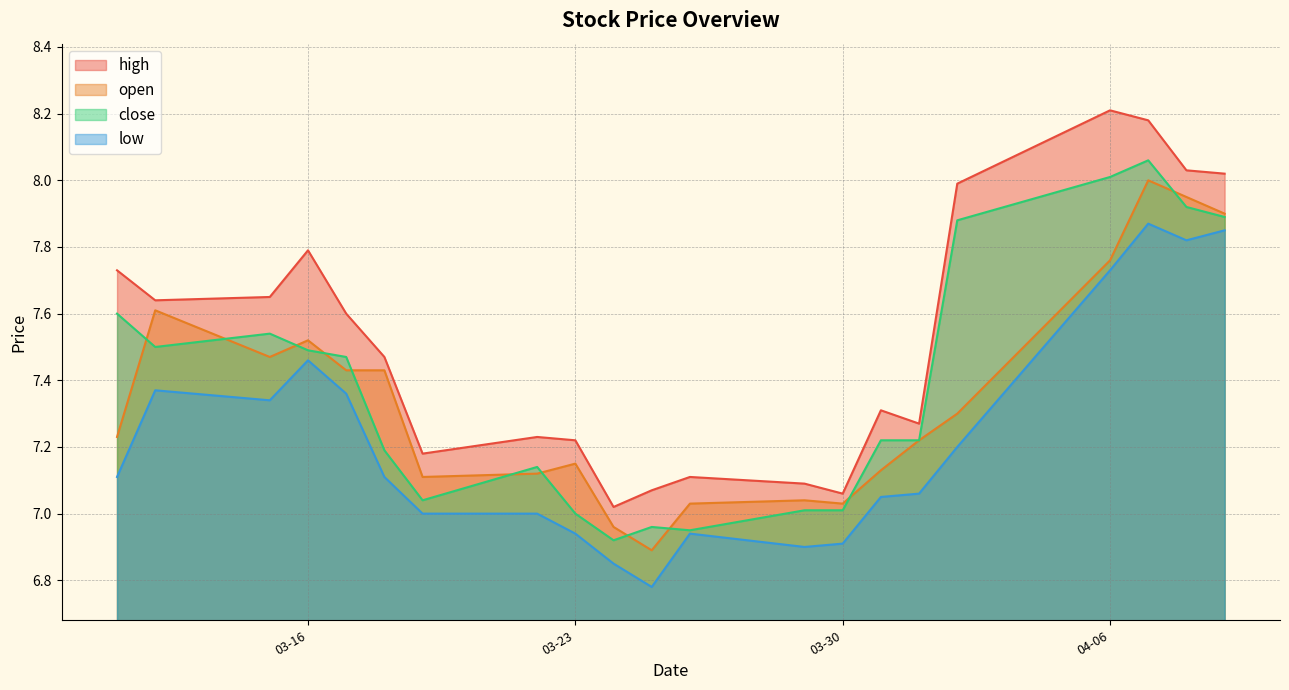

True or false: low has a value of 1.5 at 03-23.

False